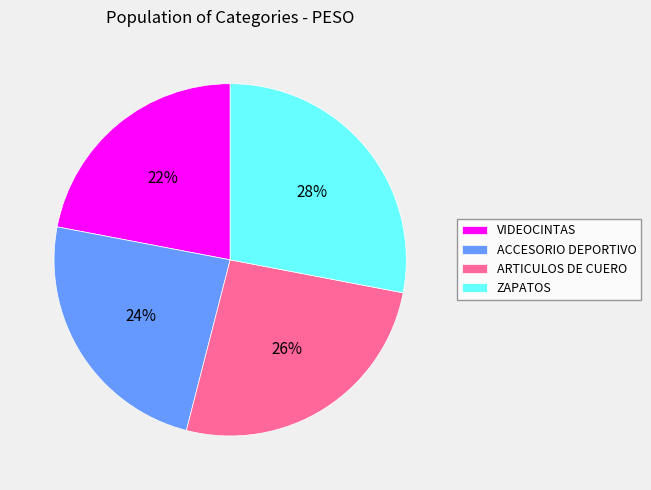

To the nearest percent, what portion does ARTICULOS DE CUERO represent?

26%